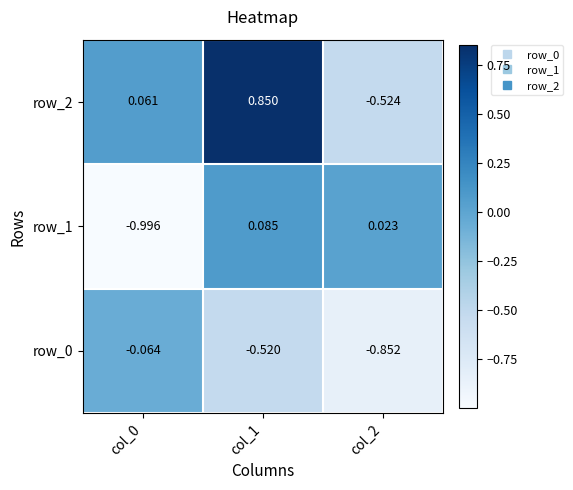

Between col_0 and col_1, which series saw the biggest shift?

row_1